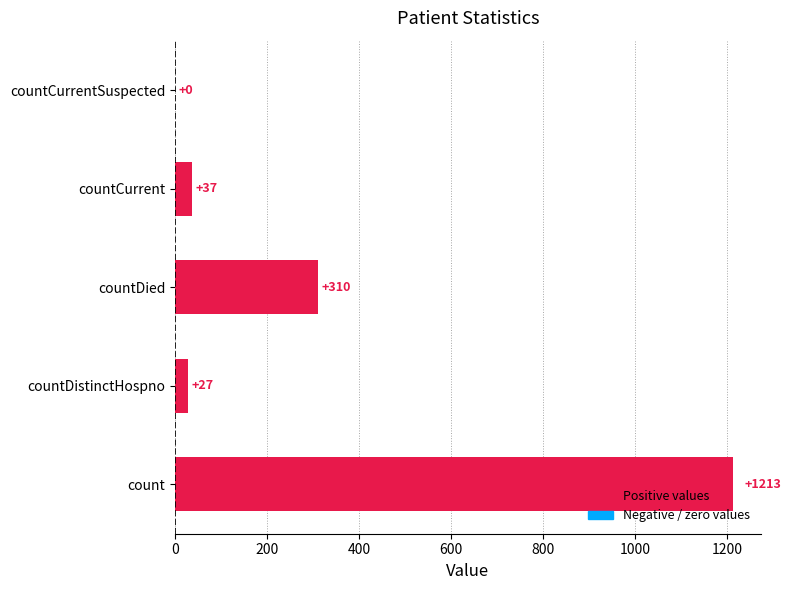

How many series are shown in this chart?

1